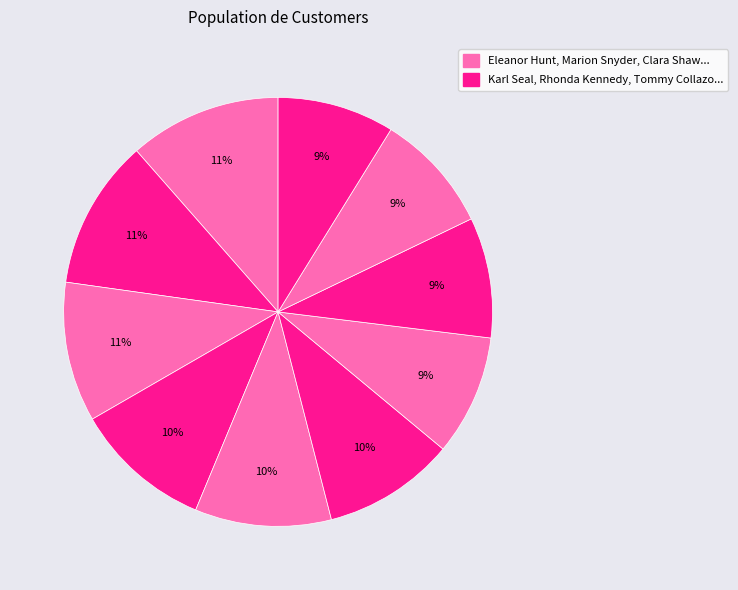

How many segments does this pie chart have?

10